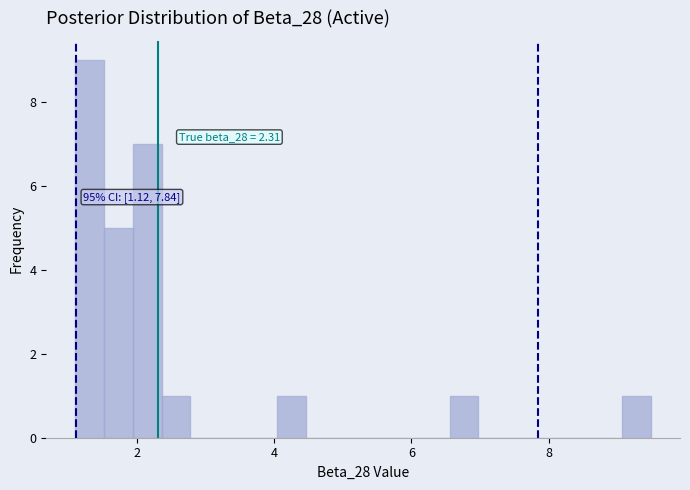

Around what value on the x-axis is the tallest bar? Give the approximate position of its centre, as read against the axis.

1.4